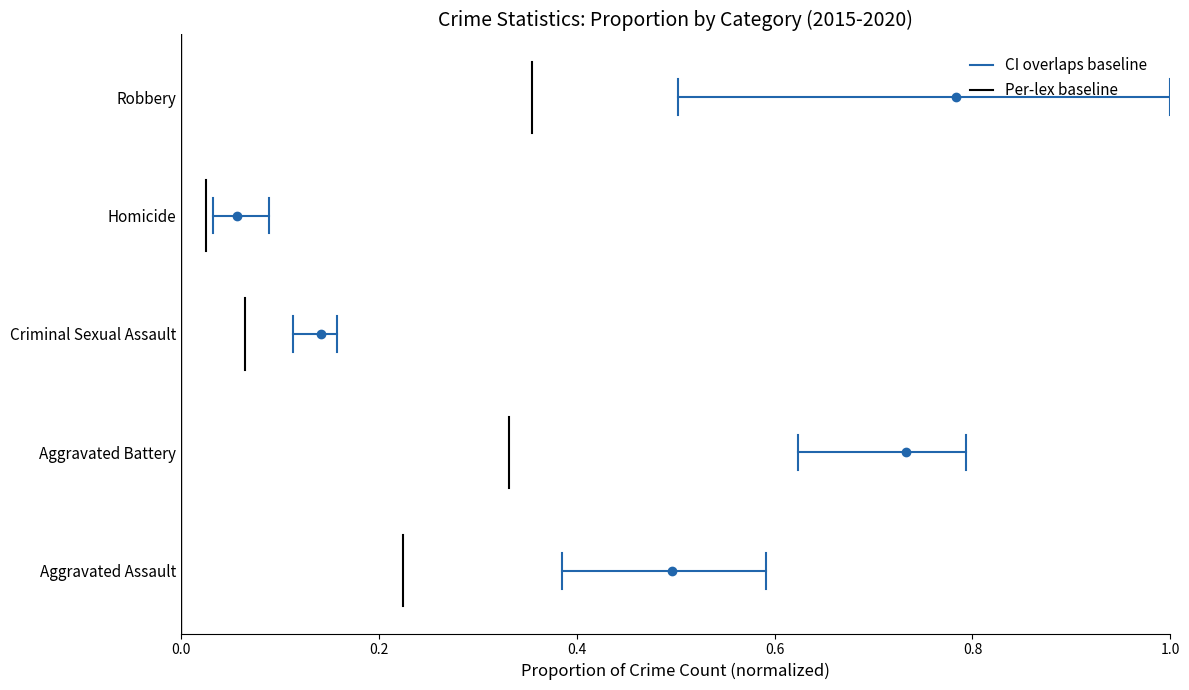

How many distinct data groups are displayed?

2